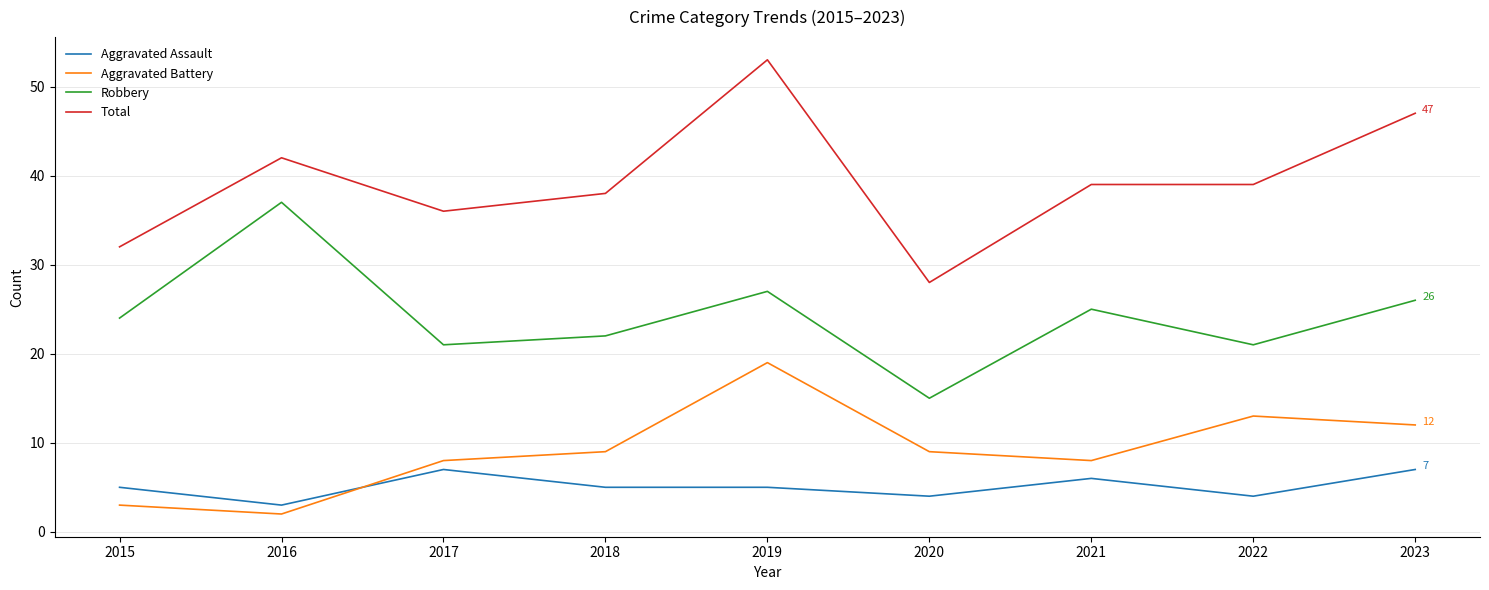

True or false: Robbery and Total intersect in this chart.

False